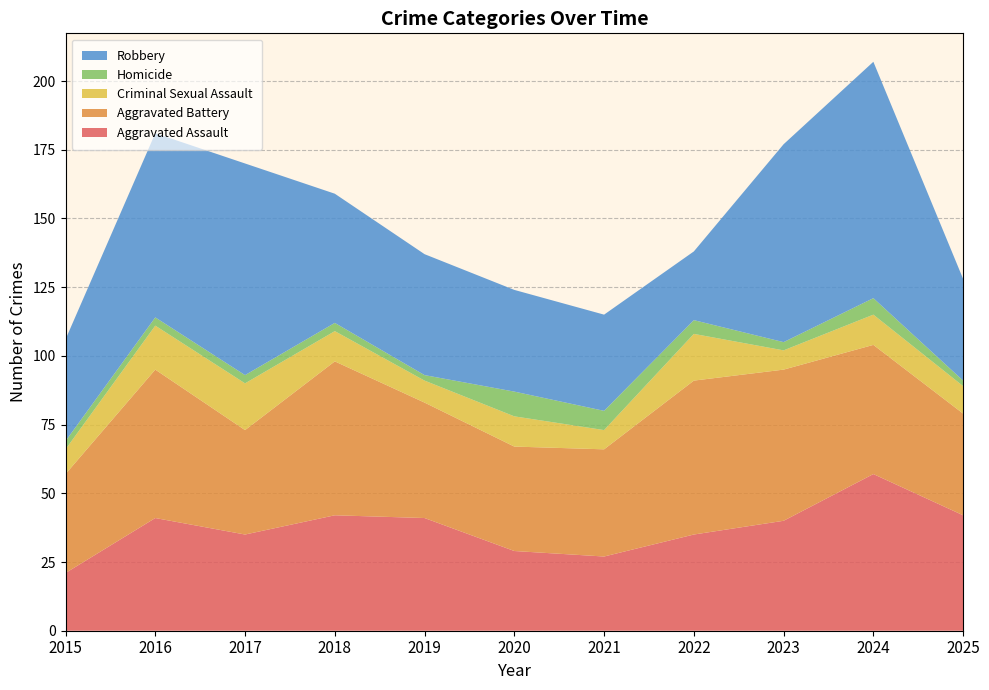

Reading left to right, list all the values displayed in this chart.

Aggravated Assault: 2015=21	2016=41	2017=35	2018=42	2019=41	2020=29	2021=27	2022=35	2023=40	2024=57	2025=42
Aggravated Battery: 2015=36	2016=54	2017=38	2018=56	2019=42	2020=38	2021=39	2022=56	2023=55	2024=47	2025=37
Criminal Sexual Assault: 2015=9	2016=16	2017=17	2018=11	2019=8	2020=11	2021=7	2022=17	2023=7	2024=11	2025=10
Homicide: 2015=3	2016=3	2017=3	2018=3	2019=2	2020=9	2021=7	2022=5	2023=3	2024=6	2025=2
Robbery: 2015=37	2016=67	2017=77	2018=47	2019=44	2020=37	2021=35	2022=25	2023=72	2024=86	2025=37